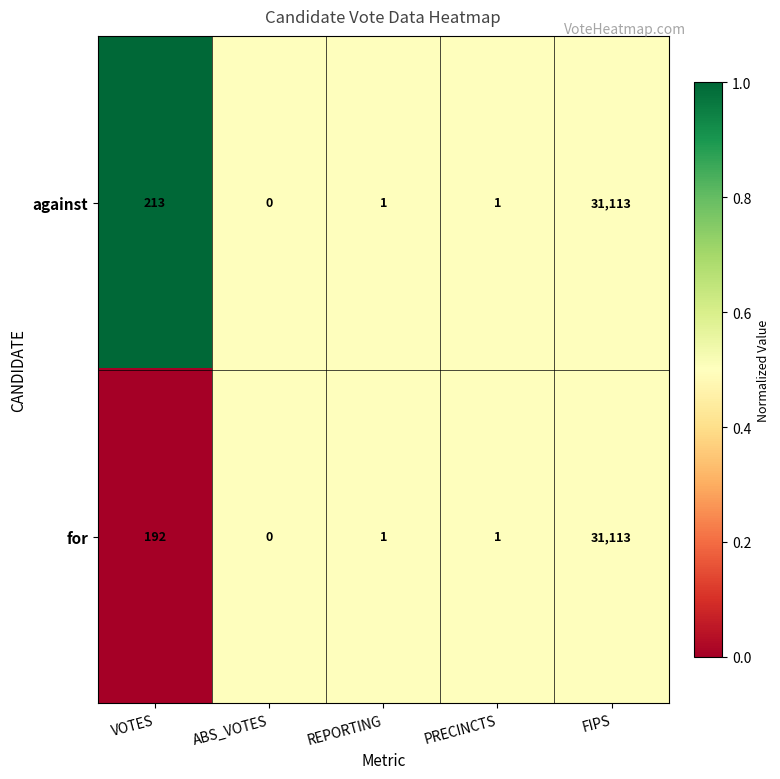

Reading right to left, extract all data points from this chart.

against: 31113	1	1	0	213
for: 31113	1	1	0	192